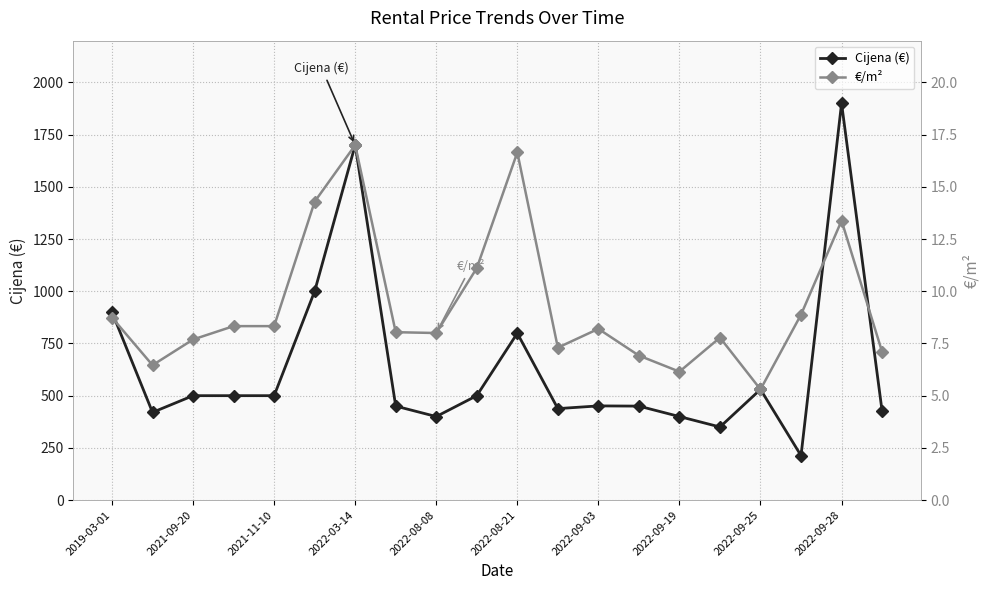

Which category has the highest value in the Cijena (€) series?

2022-09-28